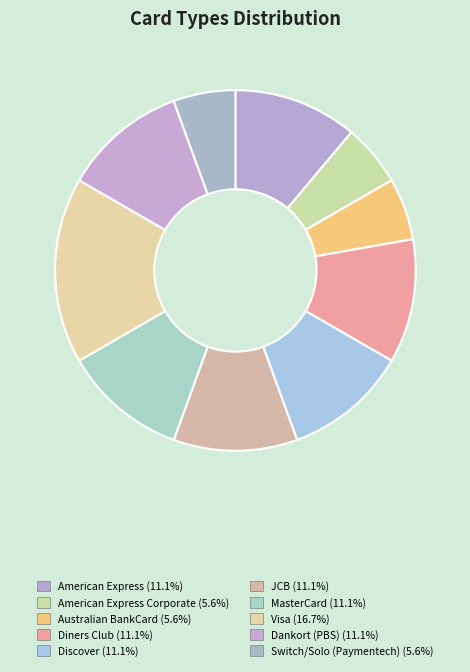

How many slices are in this pie chart?

10